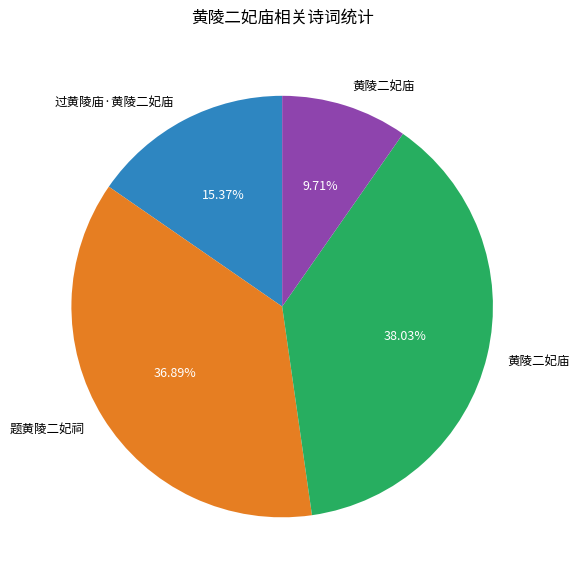

Is there a majority slice in this chart?

No